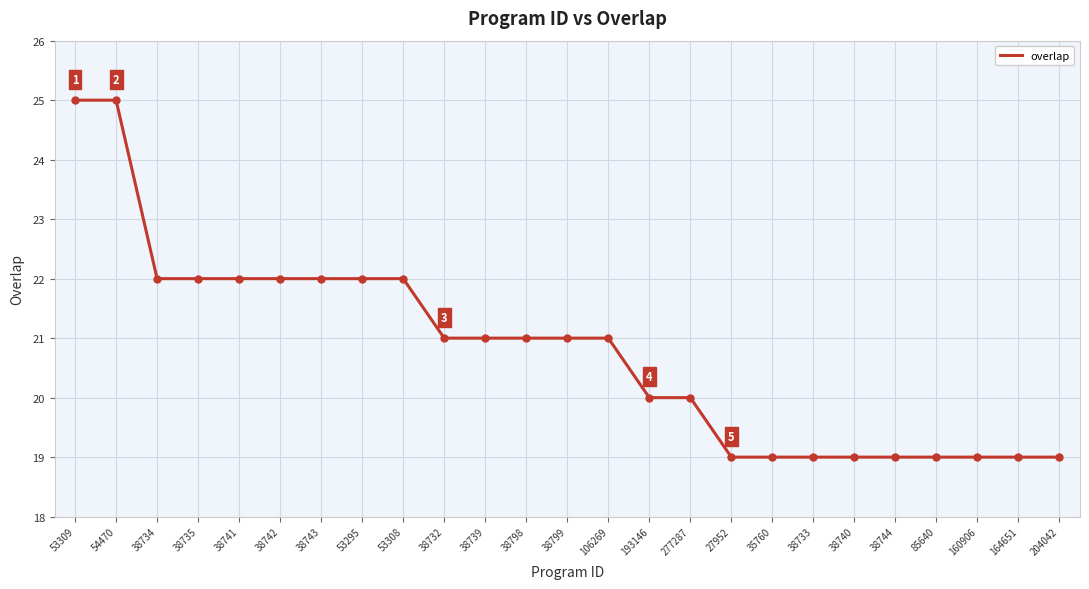

How many lines are shown in the chart?

1